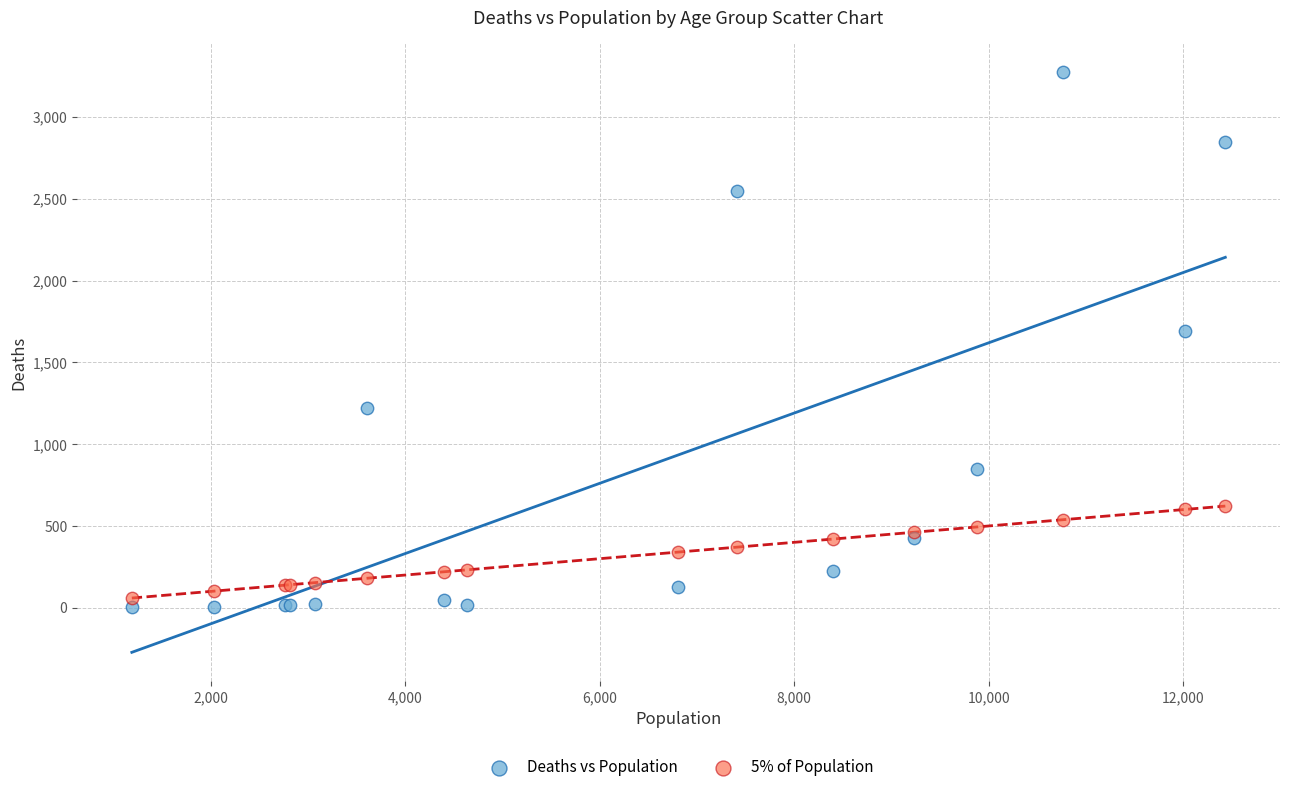

What is the X range (max minus min) for the scatter plot?

11243.0